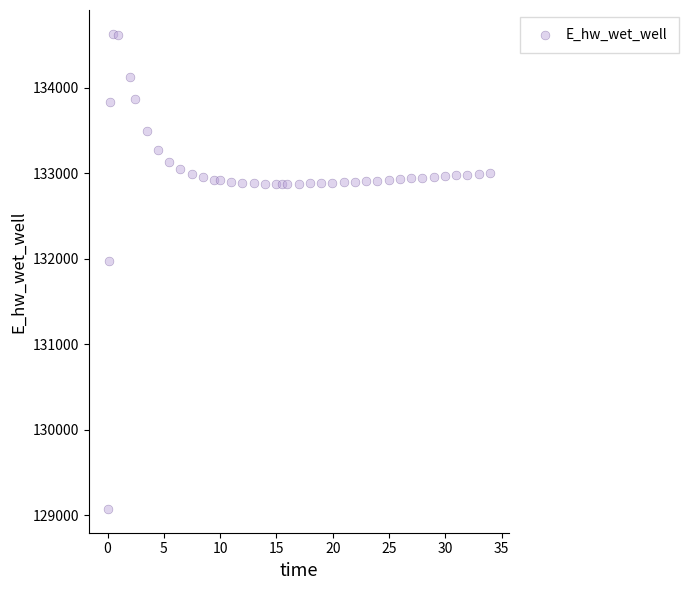

What Y value in the scatter plot is closest to 131850?

131971.2